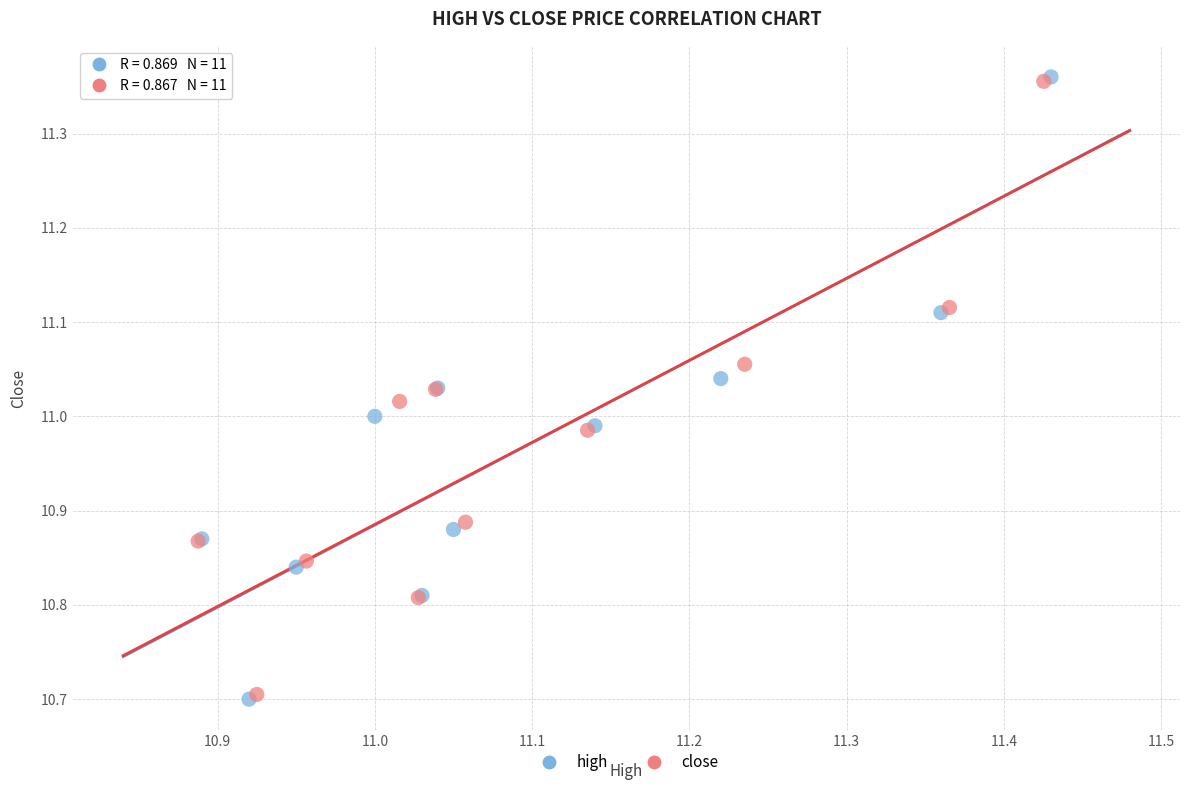

Which series has the largest Y range (max minus min)?

high